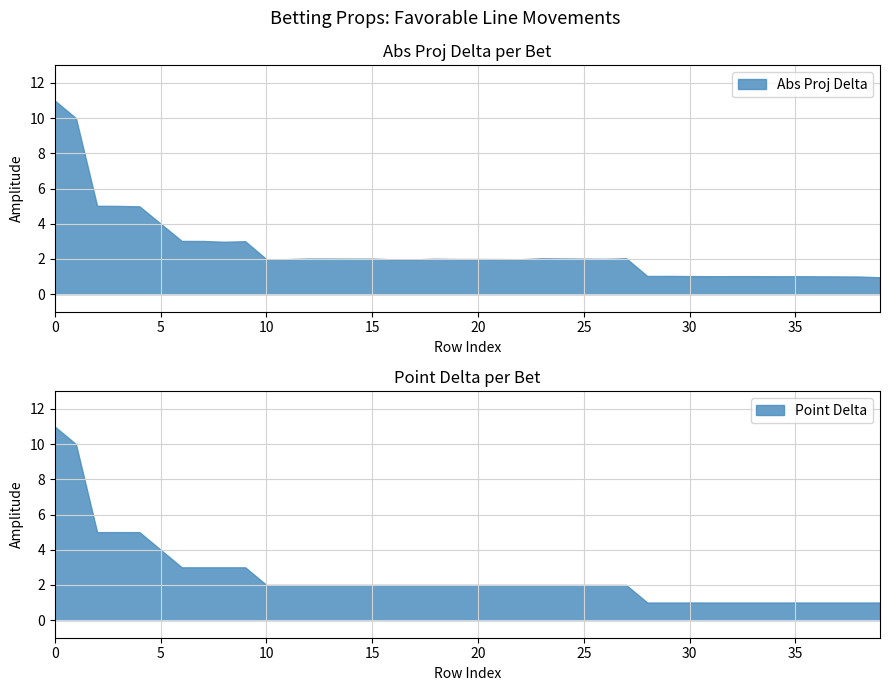

Reading left to right, extract all data points from this chart.

Abs Proj Delta: 11.0	10.0	5.0	5.0	5.0	4.0	3.0	3.0	3.0	3.0	2.0	2.0	2.0	2.0	2.0	2.0	2.0	2.0	2.0	2.0	2.0	2.0	2.0	2.0	2.0	2.0	2.0	2.0	1.0	1.0	1.0	1.0	1.0	1.0	1.0	1.0	1.0	1.0	1.0	1.0
Point Delta: 11.0	10.0	5.0	5.0	5.0	4.0	3.0	3.0	3.0	3.0	2.0	2.0	2.0	2.0	2.0	2.0	2.0	2.0	2.0	2.0	2.0	2.0	2.0	2.0	2.0	2.0	2.0	2.0	1.0	1.0	1.0	1.0	1.0	1.0	1.0	1.0	1.0	1.0	1.0	1.0